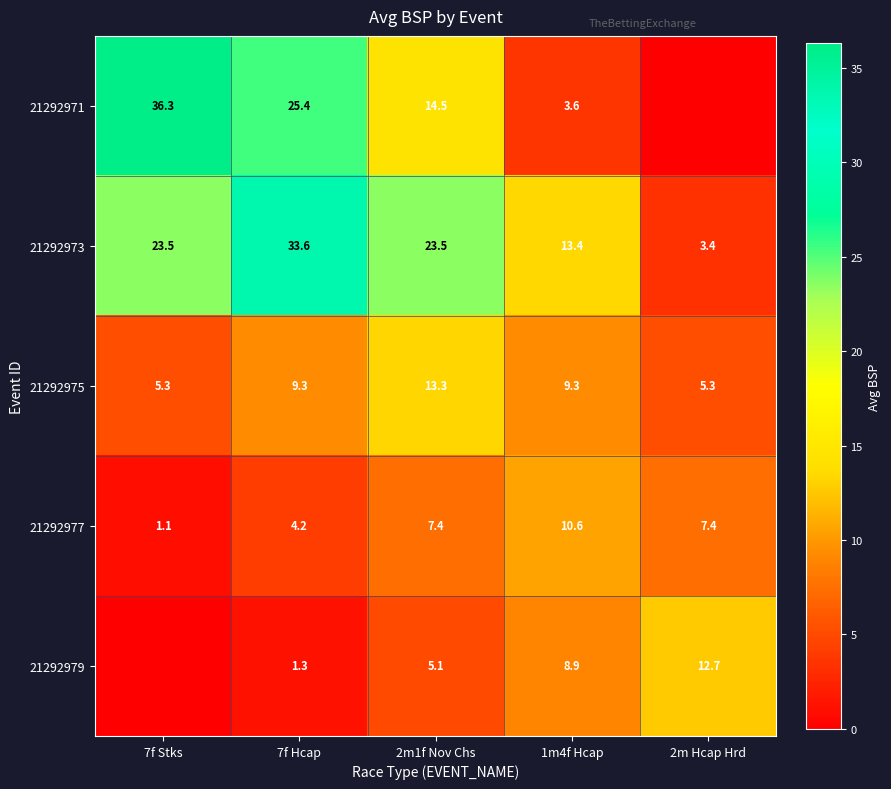

Where is 21292977 nearest to the value 5?

7f Hcap